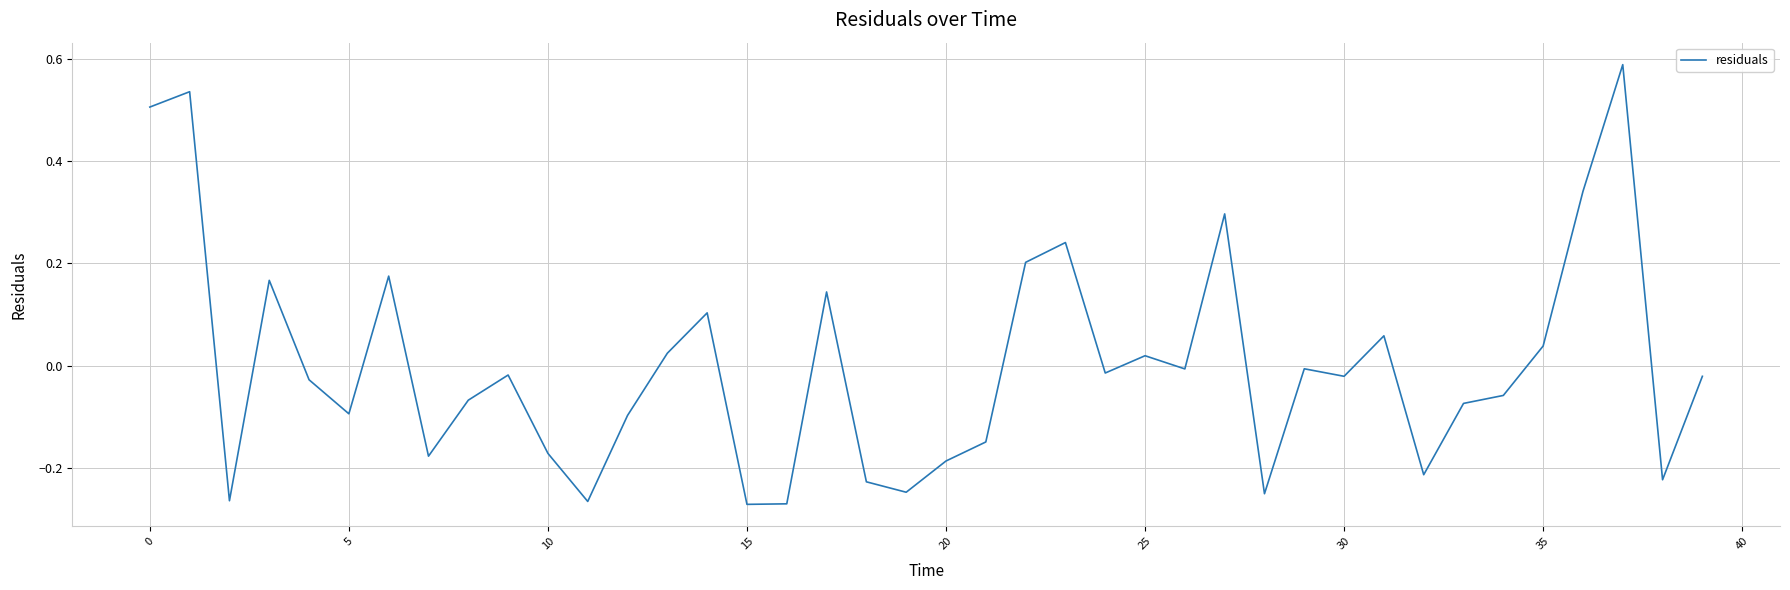

Which category has the highest value across all series?

37